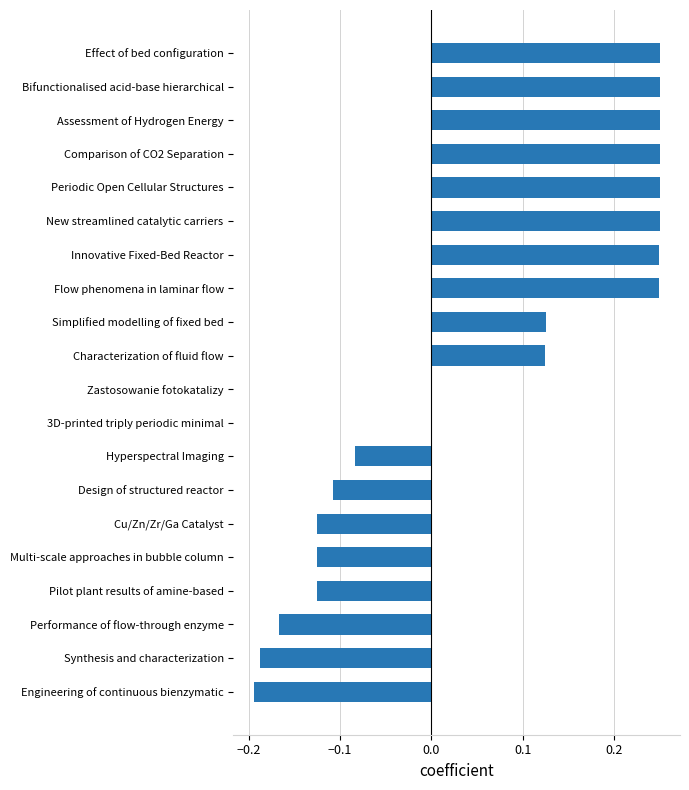

What is the change in value from Hyperspectral Imaging to Periodic Open Cellular Structures?

+0.3